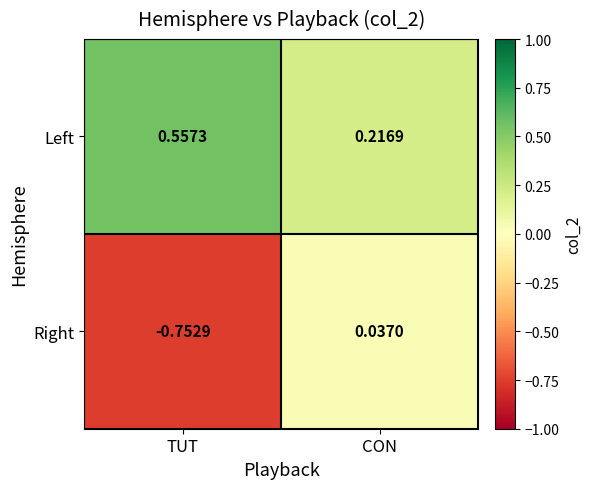

Count the number of data series in this chart.

2